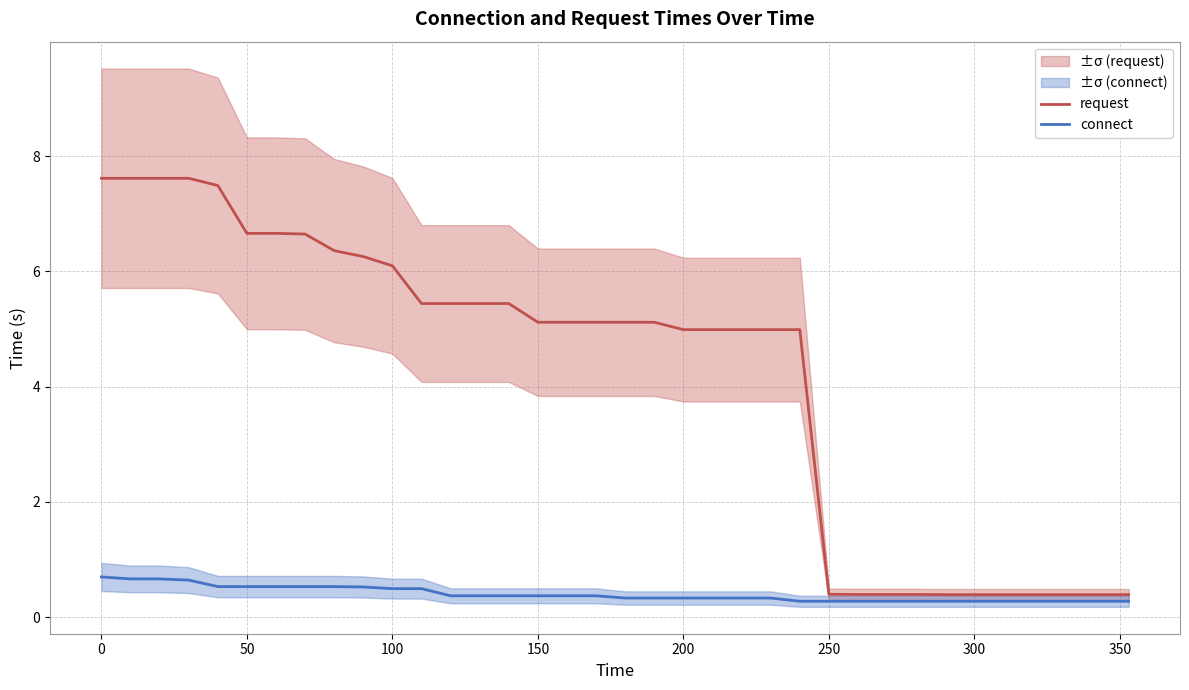

True or false: connect has a value of 0.4 at 150.

True